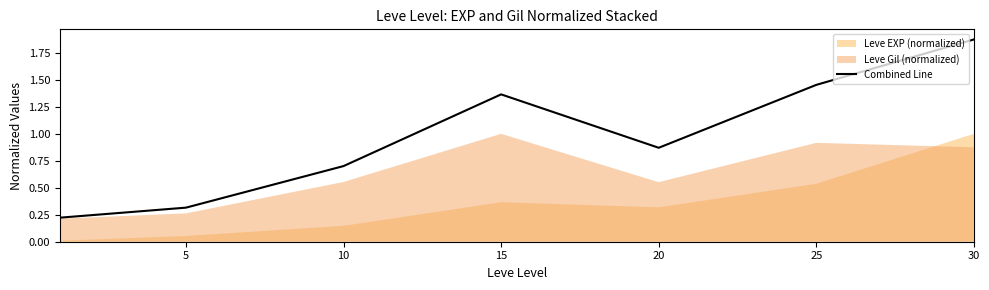

True or false: the data shows 1.1 at 10.

False